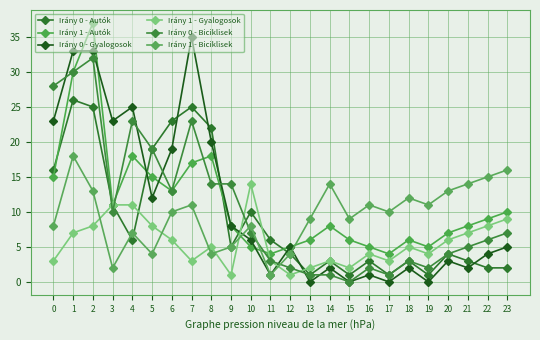

Which series changed the most between 0 and 13?

Irány 0 - Biciklisek